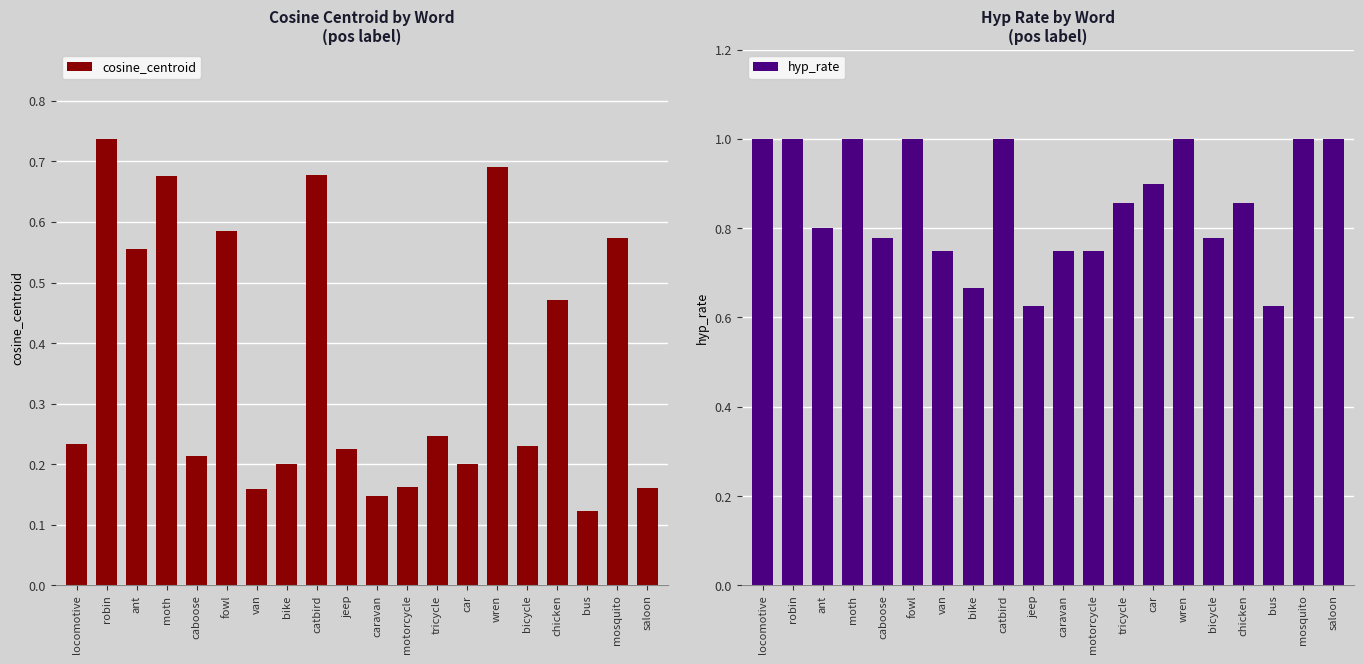

What is the minimum value for cosine_centroid?

0.1